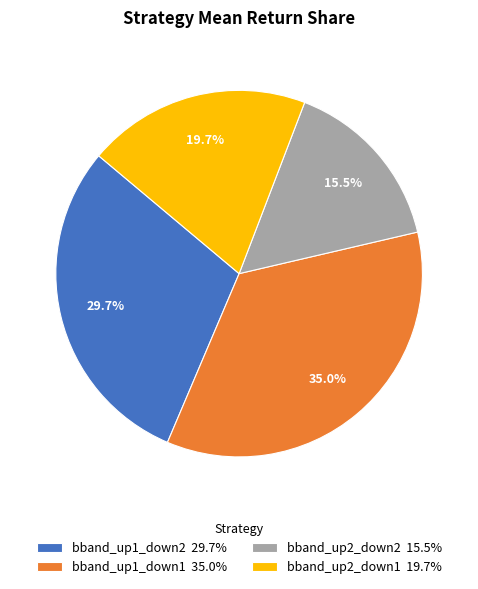

Rank the categories by value from highest to lowest.

bband_up1_down1, bband_up1_down2, bband_up2_down1, bband_up2_down2